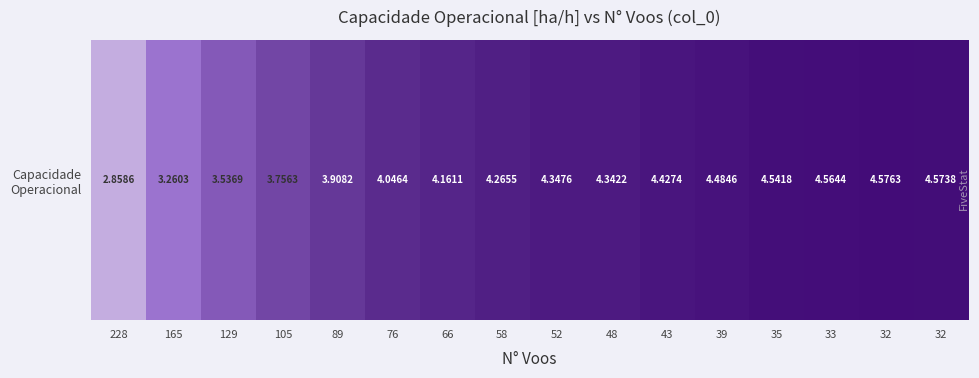

Rank the categories by value from highest to lowest.

32, 32, 33, 35, 39, 43, 52, 48, 58, 66, 76, 89, 105, 129, 165, 228